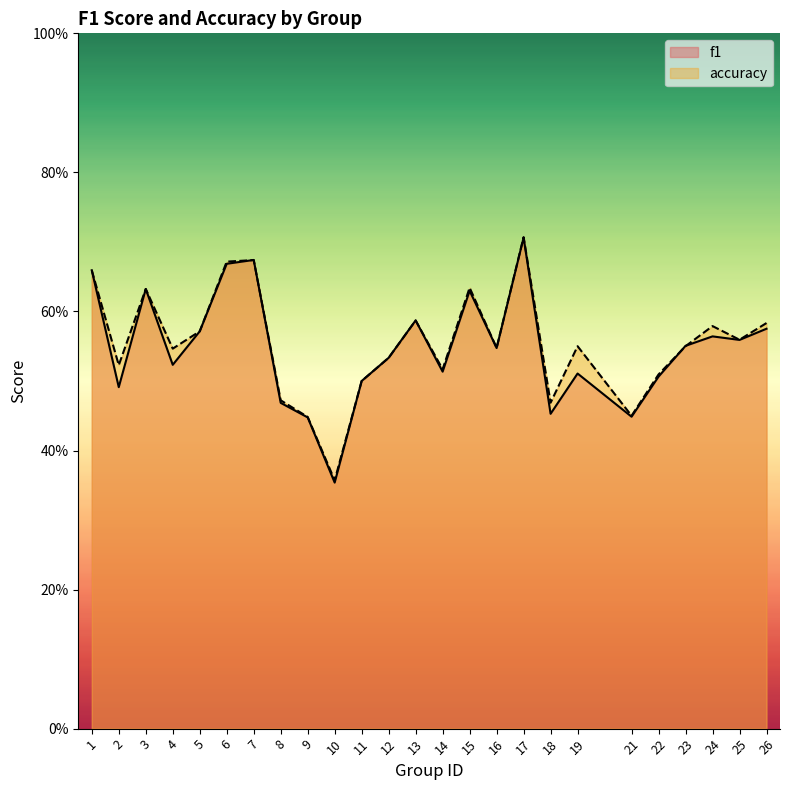

What is the total value across all series at 13?

1.2